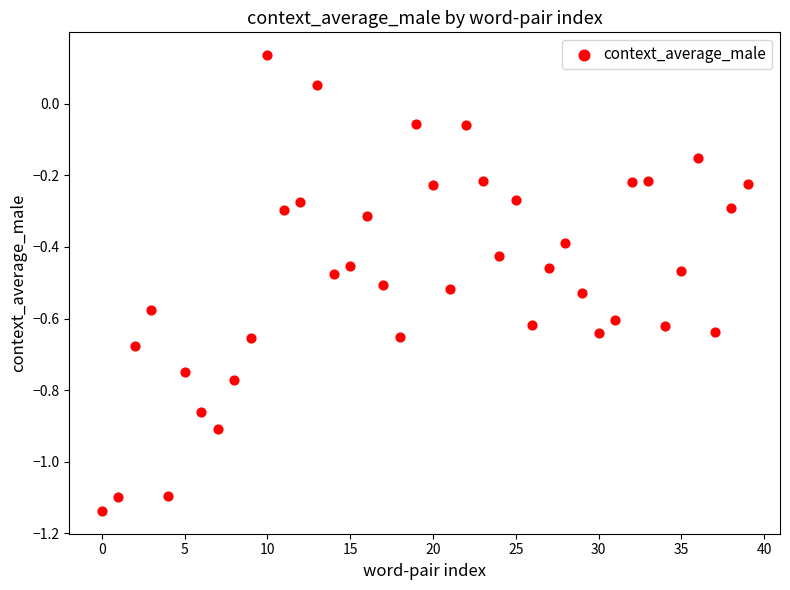

What is the range of Y values (max minus min)?

1.3